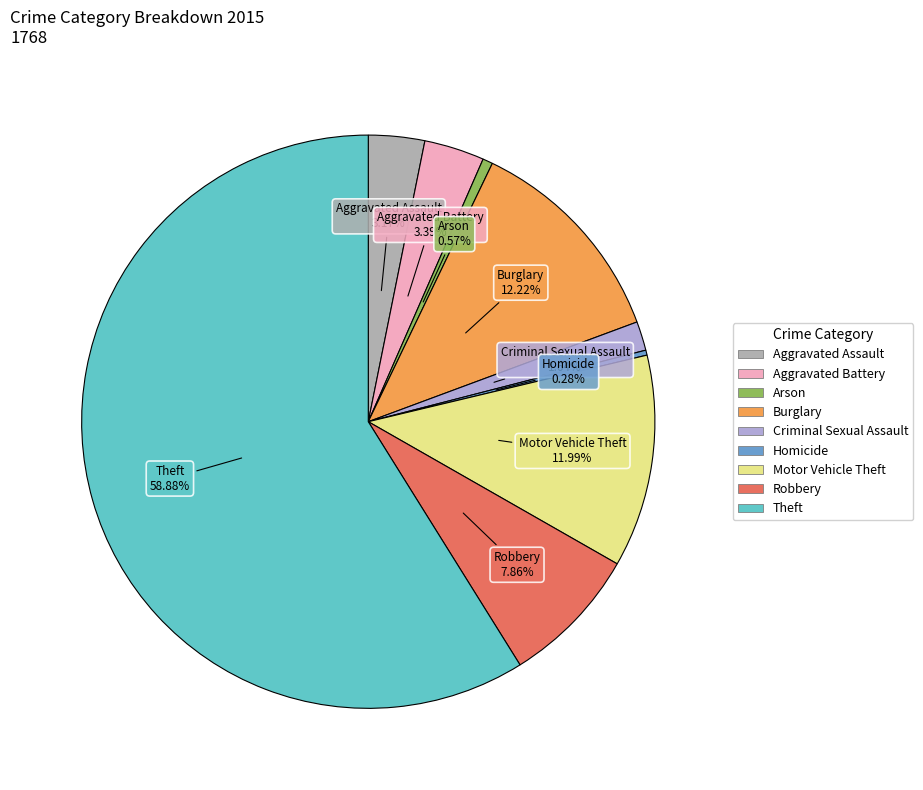

Which category accounts for the majority?

Theft